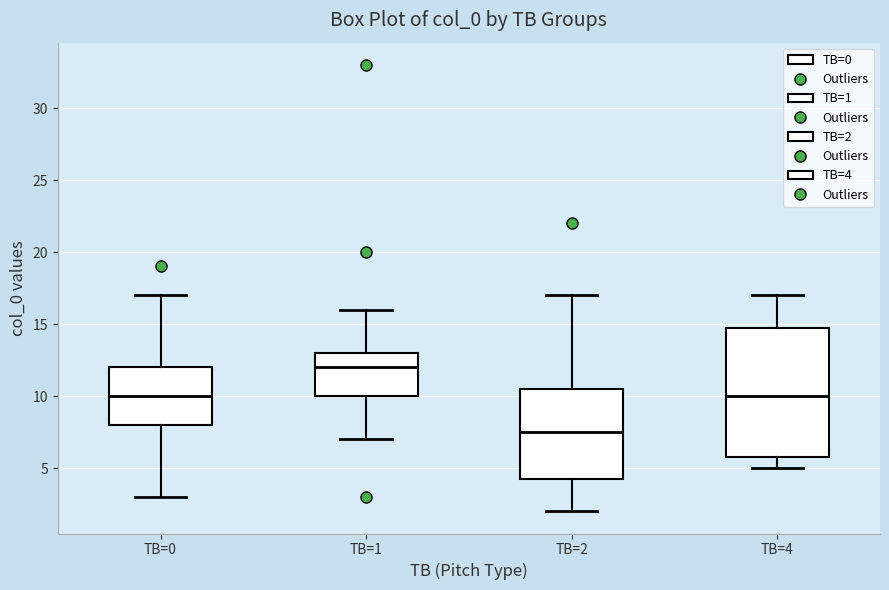

Reading left to right, read every box against the y-axis: the position of its median line, the range the box covers, and the ends of its whiskers. The values are not printed on the chart, so give them approximately, as read against the axis.

TB=0: median 10.0, box 8.0 to 12.0, whiskers 3.0 to 17.0
TB=1: median 12.0, box 10.0 to 13.0, whiskers 7.0 to 16.0
TB=2: median 7.5, box 4.5 to 10.5, whiskers 2.0 to 17.0
TB=4: median 10.0, box 6.0 to 15.0, whiskers 5.0 to 17.0